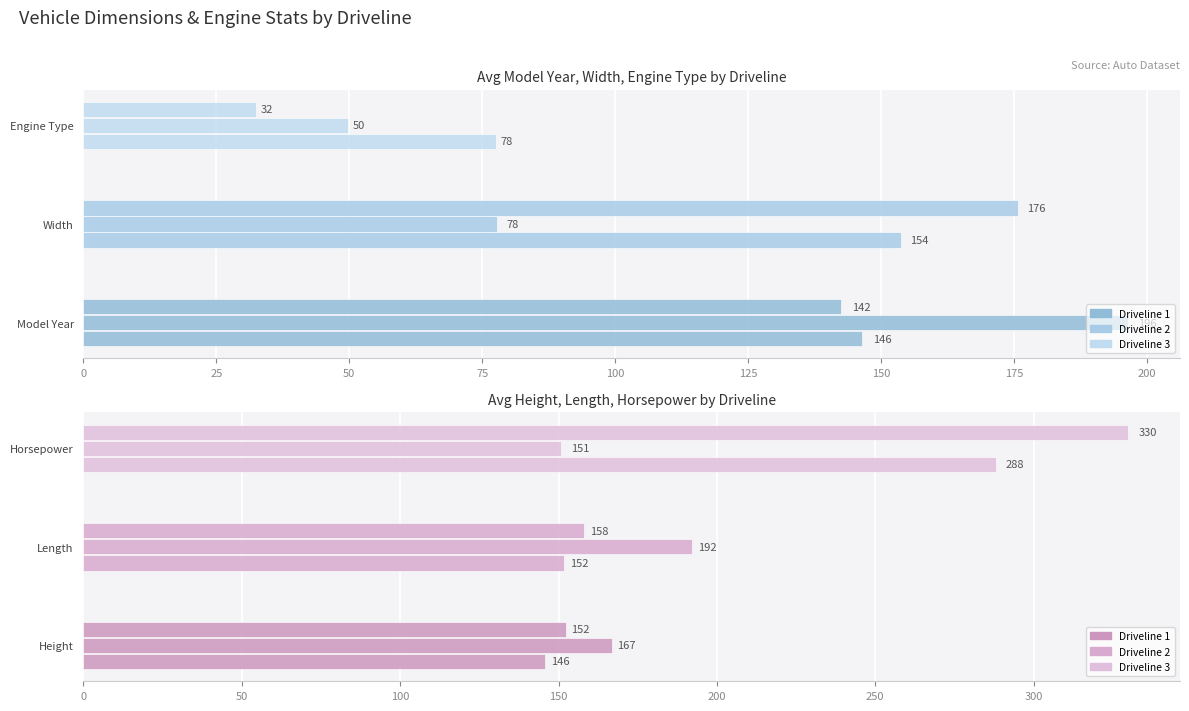

What is the minimum value for Width?

77.8